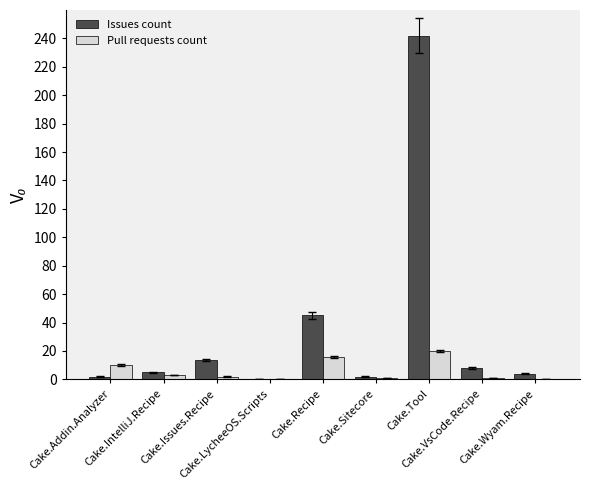

Which label corresponds to the largest value in the chart?

Cake.Tool